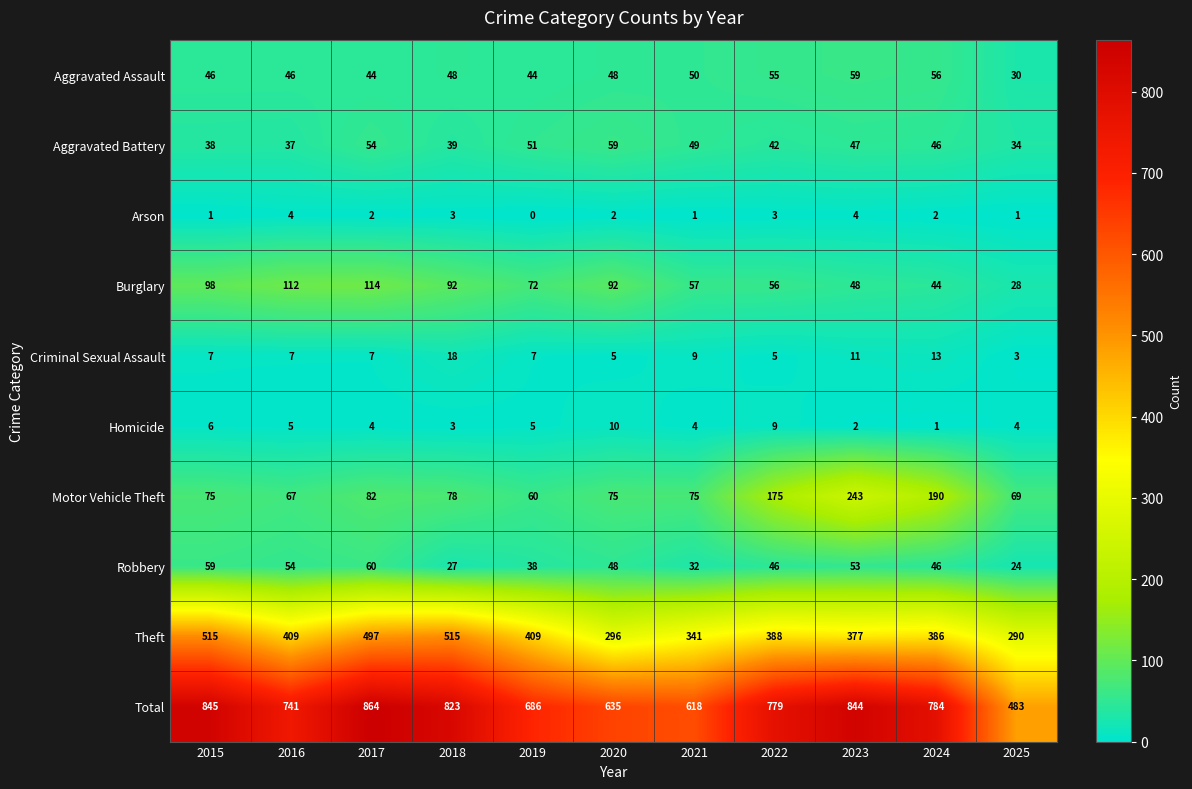

What is the total value across all series at 2018?

1646